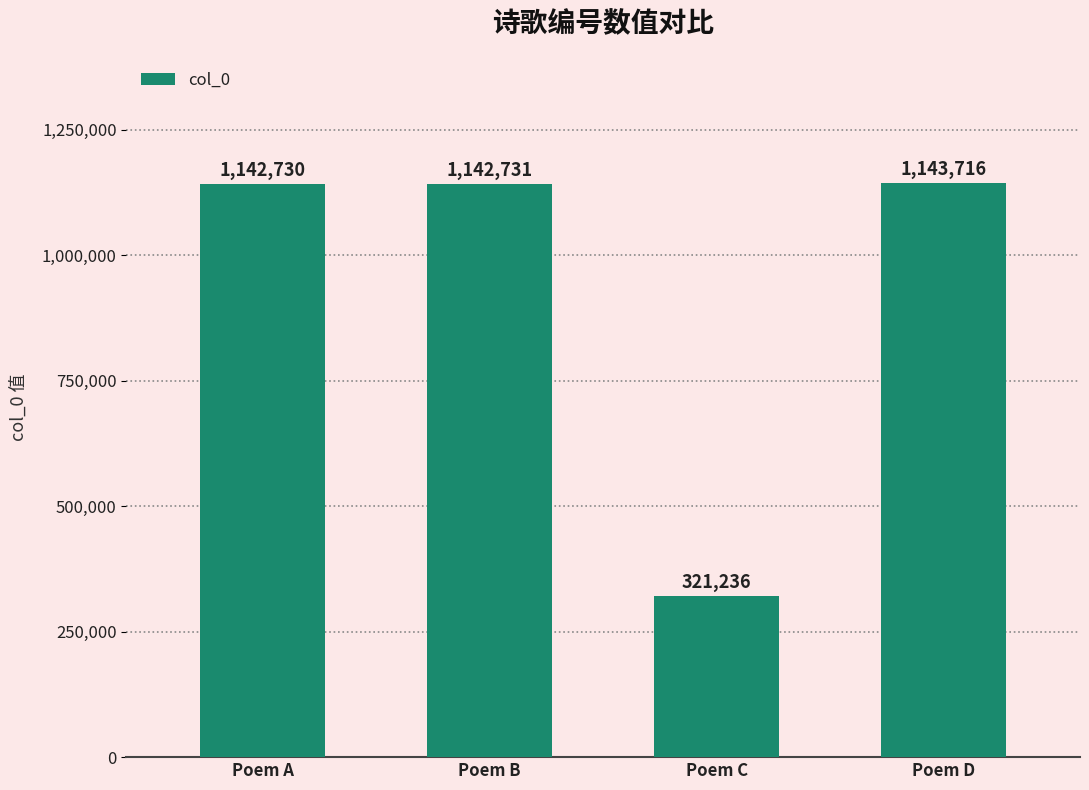

What is the value of the 1st bar from the left?

1142730